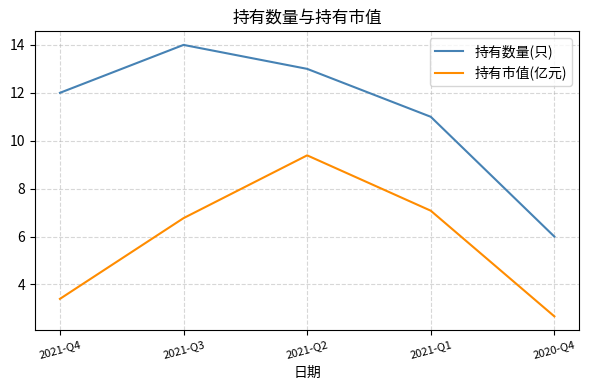

Reading right to left, what are all the values shown in this chart?

持有数量(只): 2020-Q4=6.0	2021-Q1=11.0	2021-Q2=13.0	2021-Q3=14.0	2021-Q4=12.0
持有市值(亿元): 2020-Q4=2.7	2021-Q1=7.1	2021-Q2=9.4	2021-Q3=6.8	2021-Q4=3.4